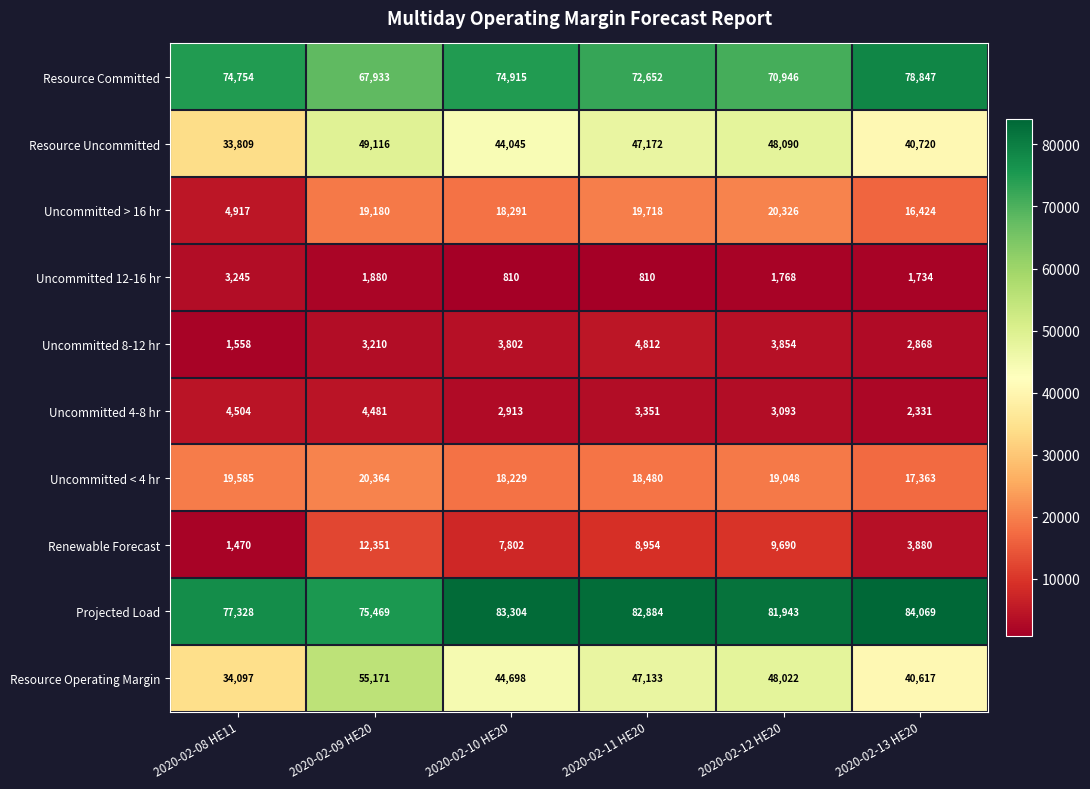

What is the greatest value displayed?

84069